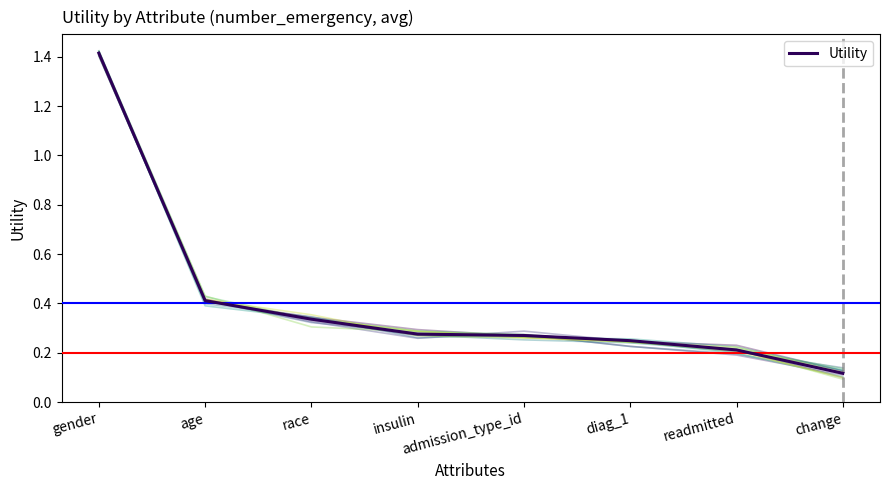

True or false: the data shows 0.4 at age.

True